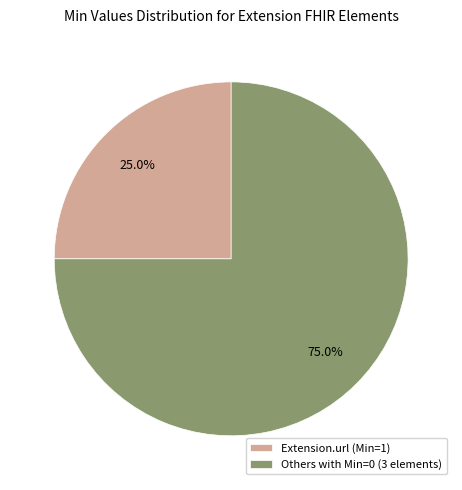

To the nearest percent, what is the difference between the largest and smallest slice percentages?

50%